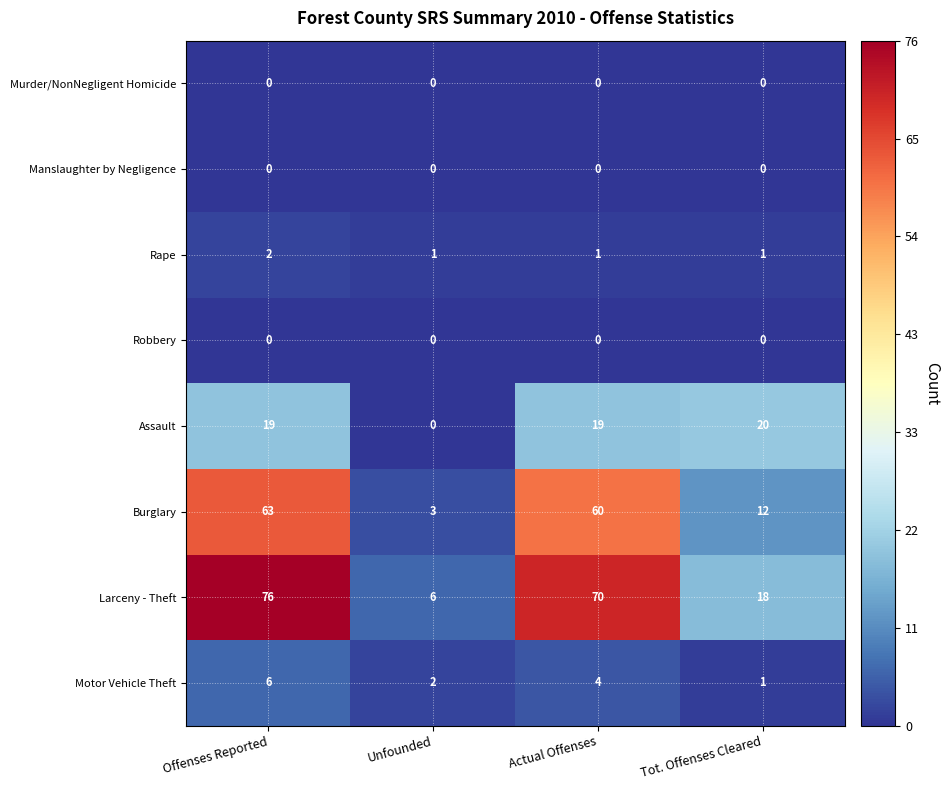

True or false: Motor Vehicle Theft has a value of 2 at Offenses Reported.

False